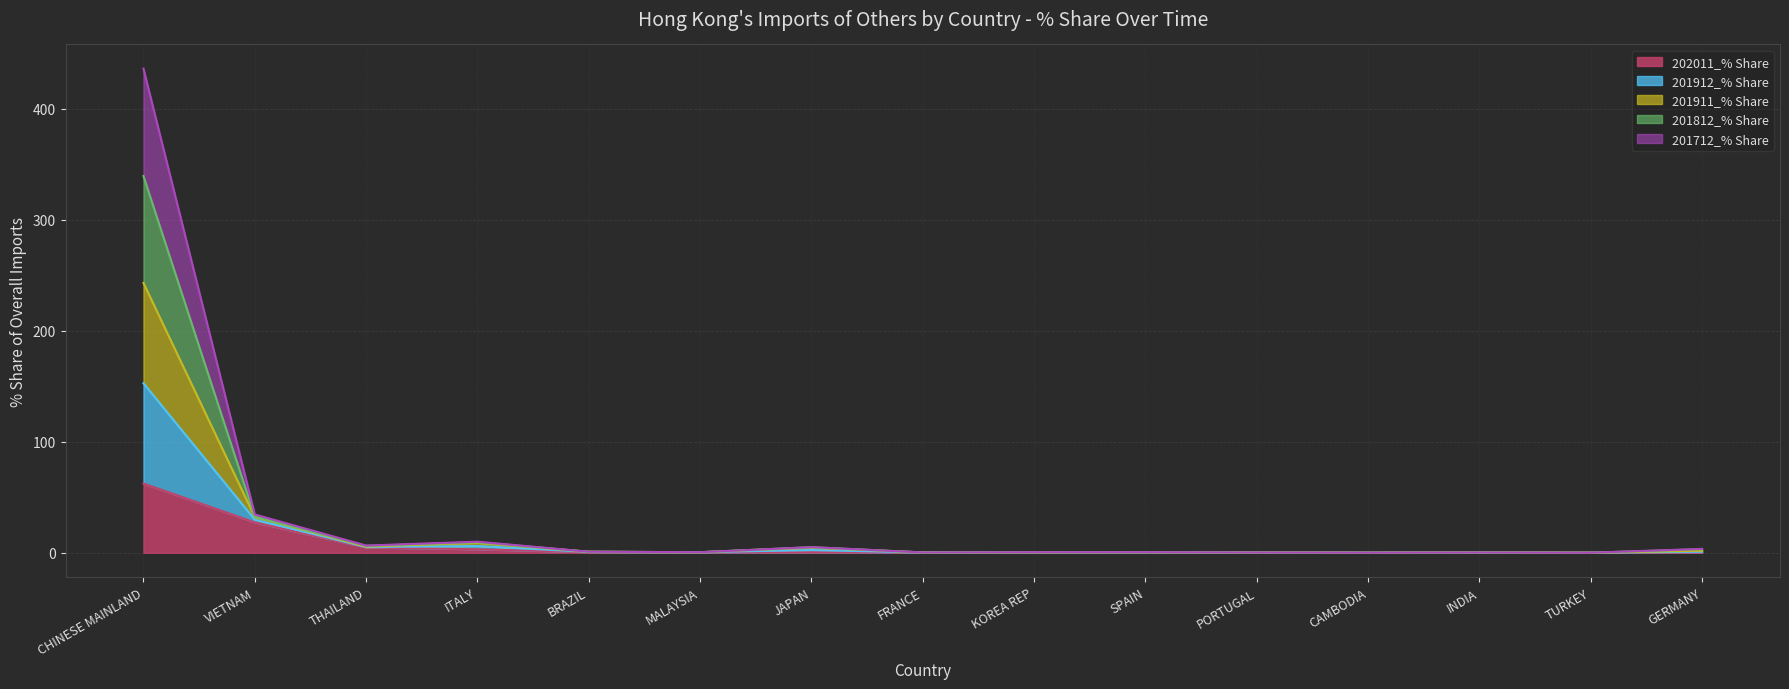

What is the label of the 2nd point from the left?

VIETNAM